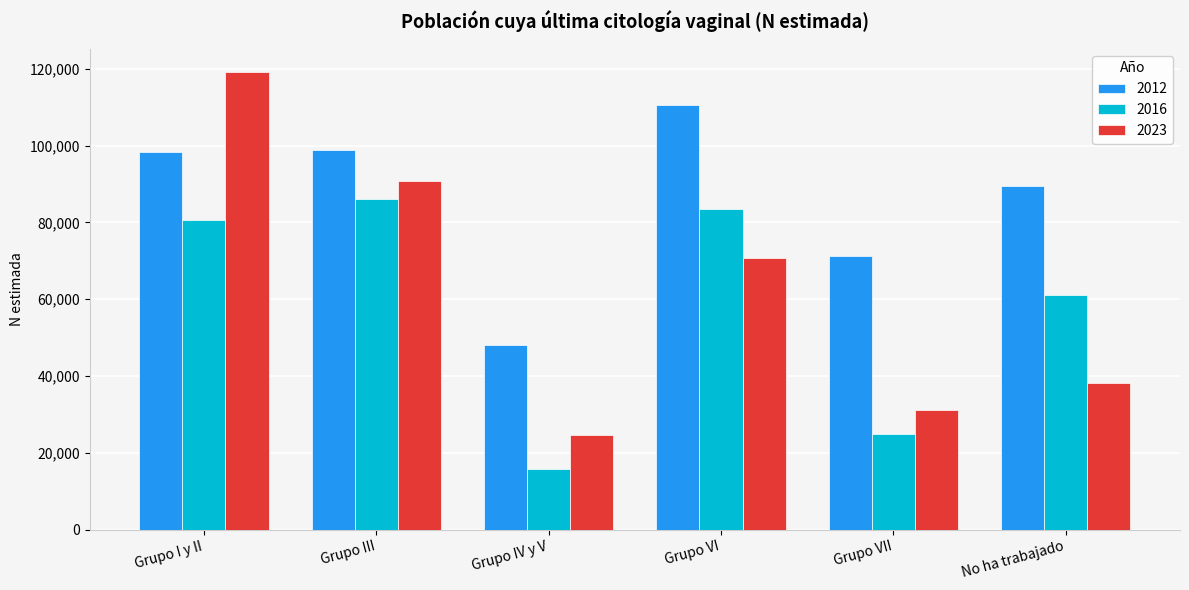

At which category does the chart reach its peak across all series?

Grupo I y II